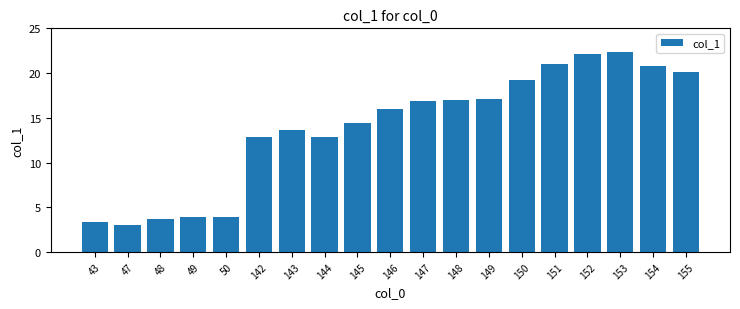

What is the greatest value displayed?

22.3